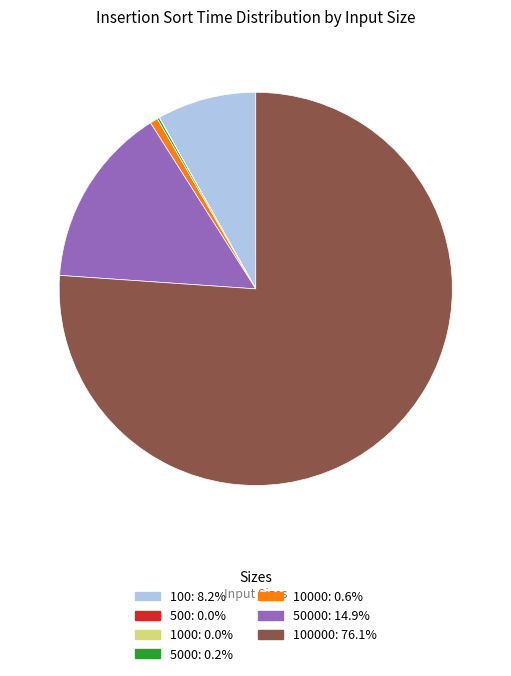

Is there any slice that represents more than half of the pie?

Yes